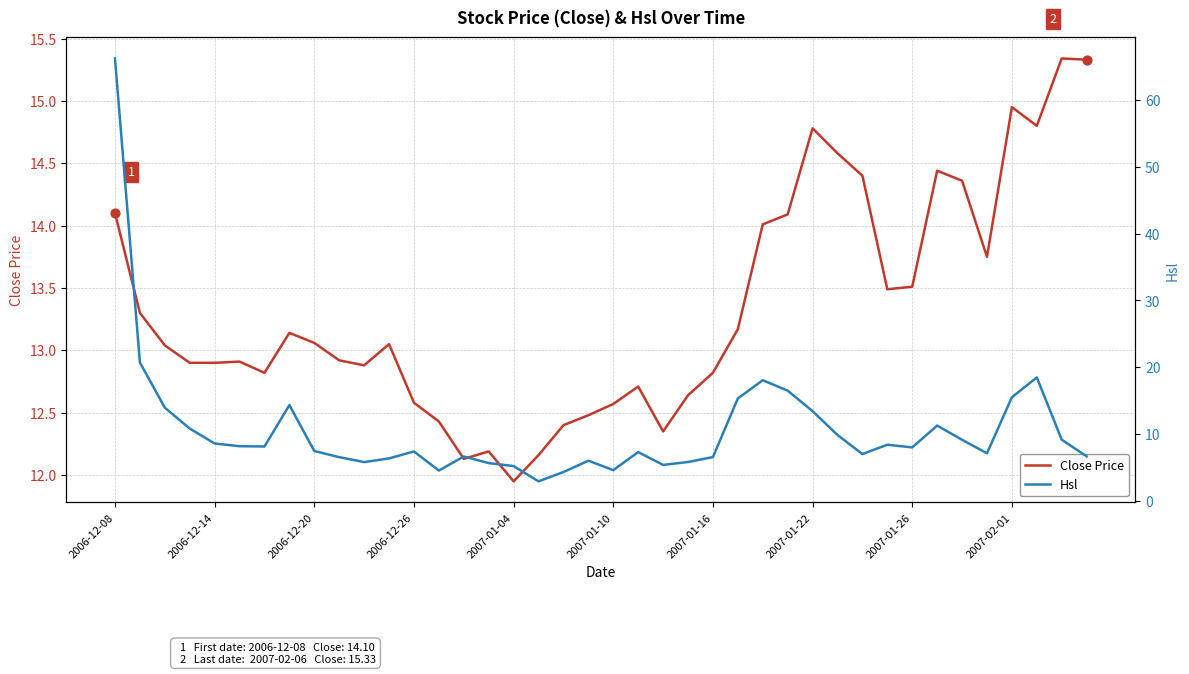

Which series has the largest total across all categories?

Close Price